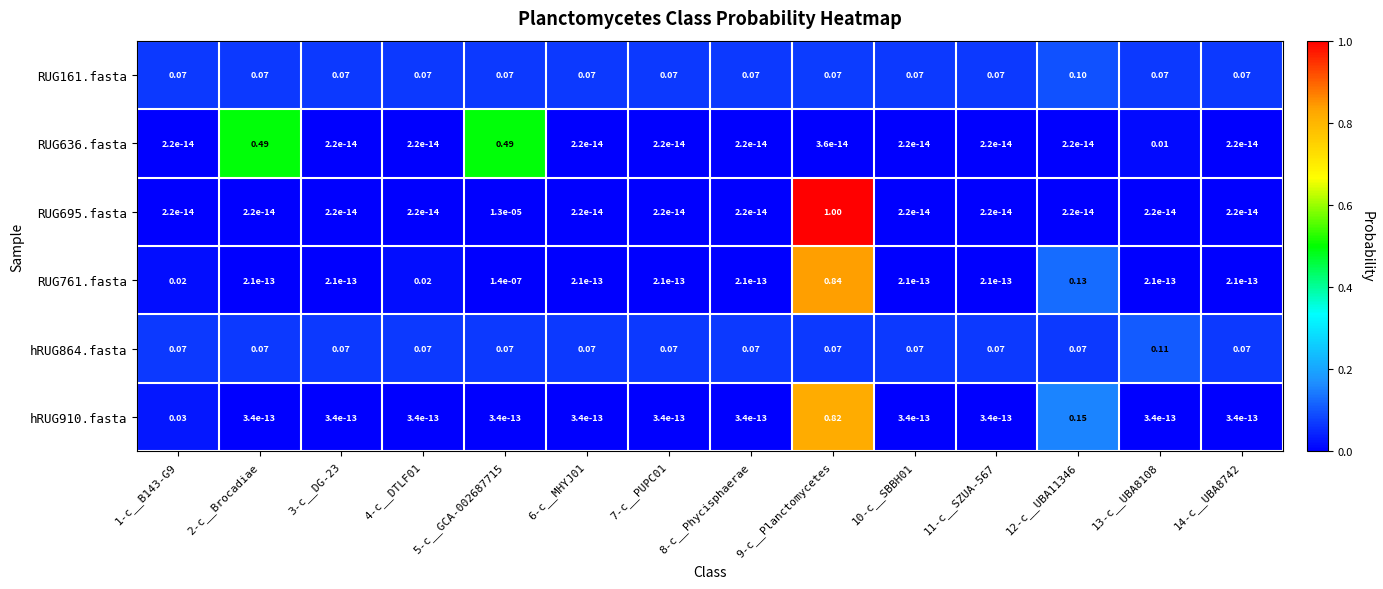

Which series has the largest total across all categories?

hRUG864.fasta